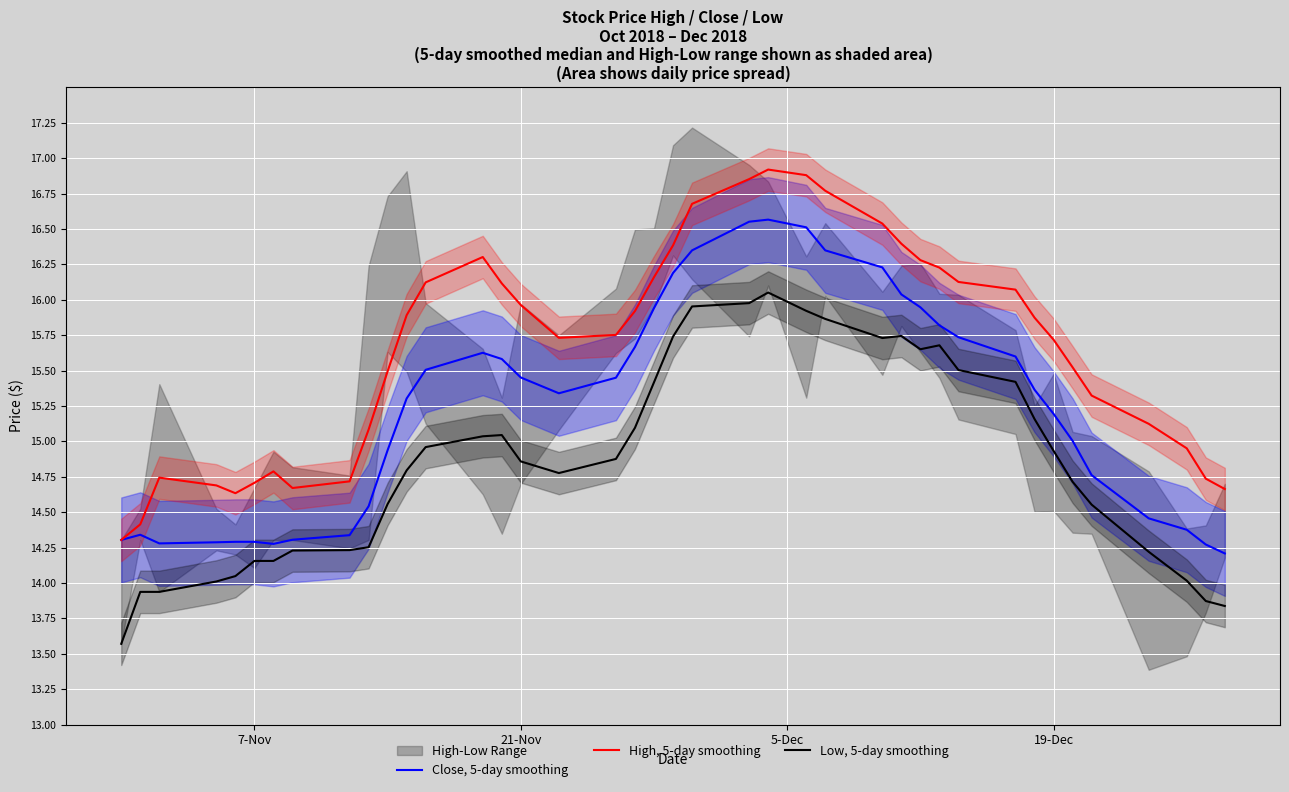

True or false: Low, 5-day smoothing and Close, 5-day smoothing intersect in this chart.

False